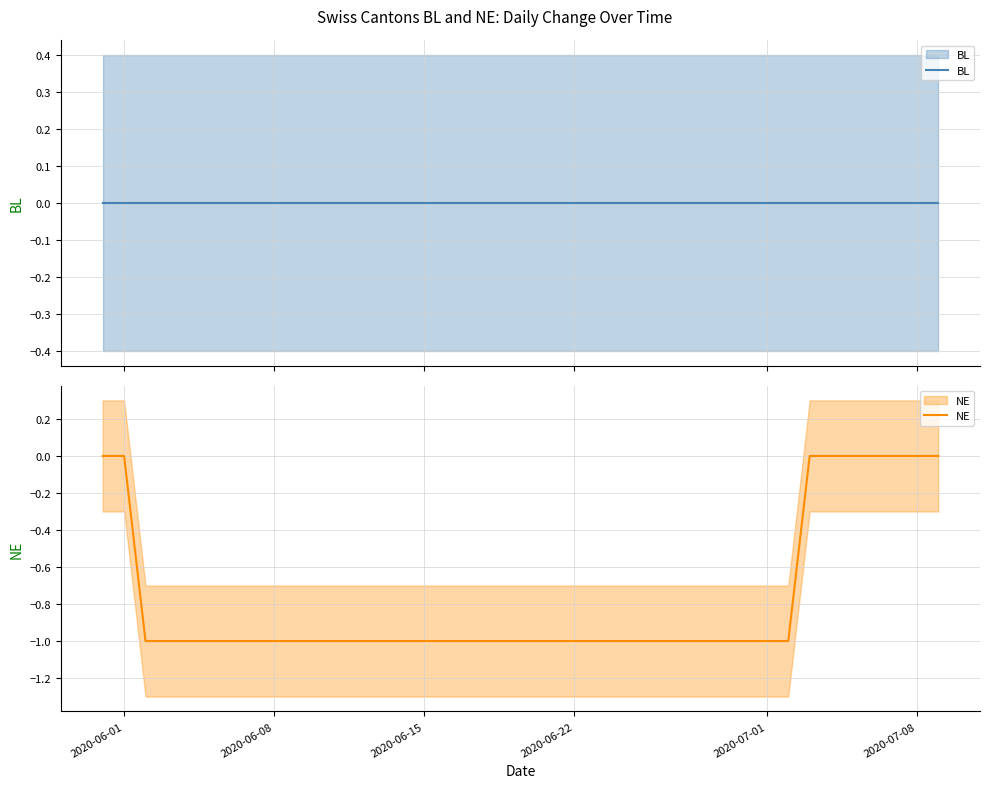

True or false: BL and NE intersect in this chart.

False